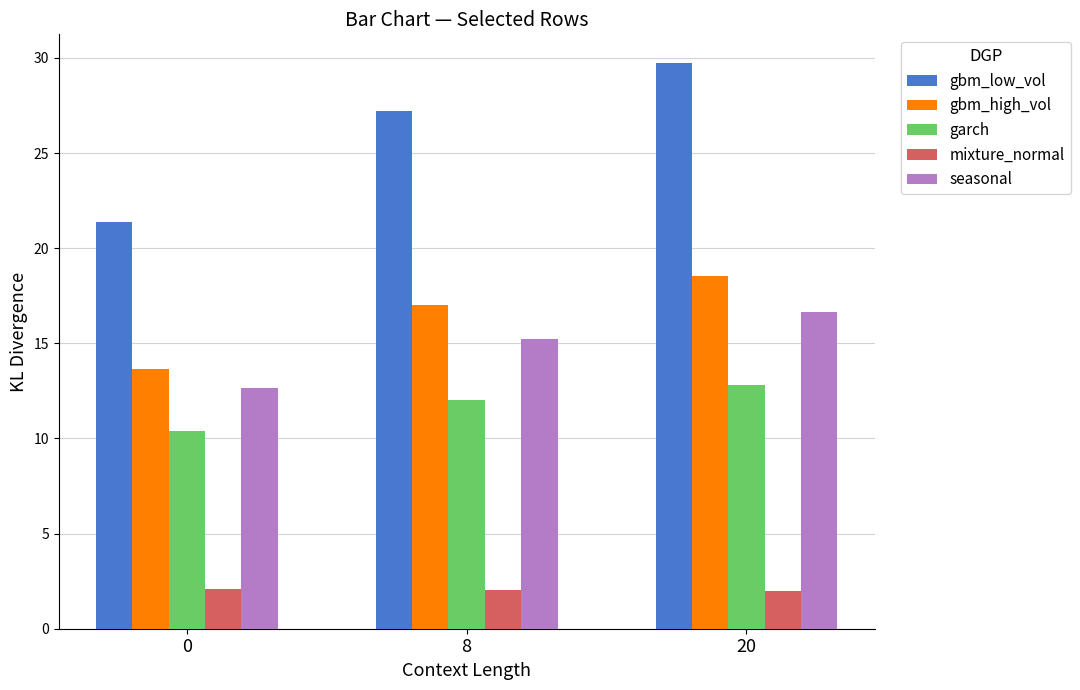

Which series has the widest spread of values?

gbm_low_vol